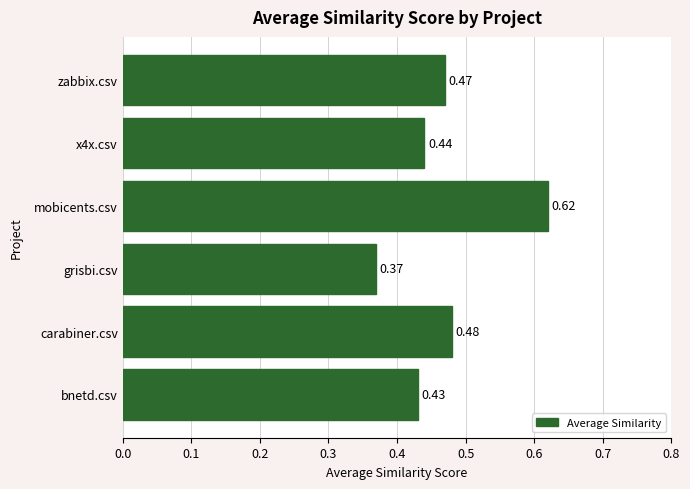

What is the sum of the values at mobicents.csv and x4x.csv?

1.1